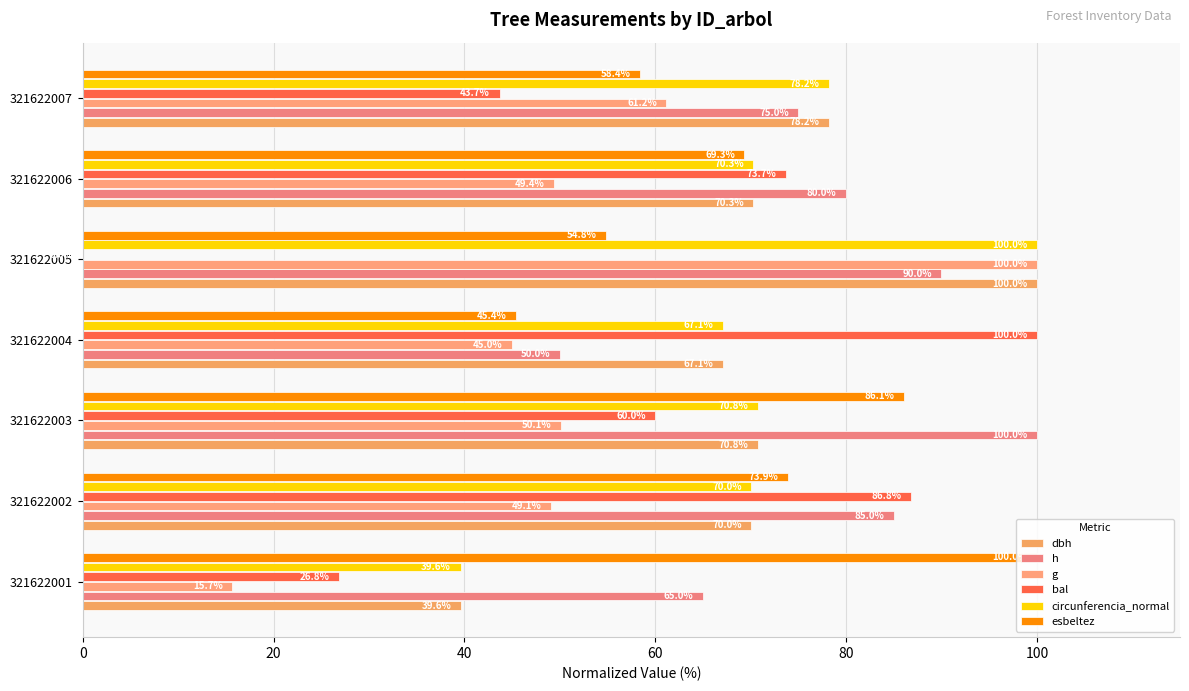

What are all the series names shown in the legend?

dbh, h, g, bal, circunferencia_normal, esbeltez